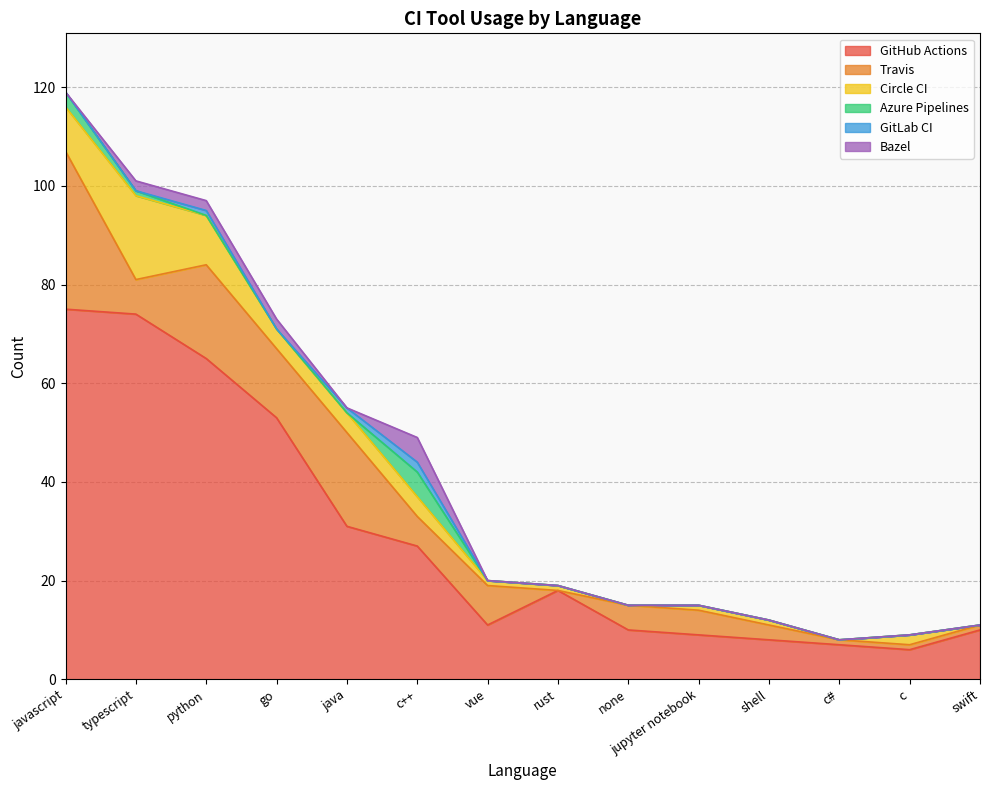

Between which two adjacent categories do Bazel and GitLab CI first intersect?

go and java